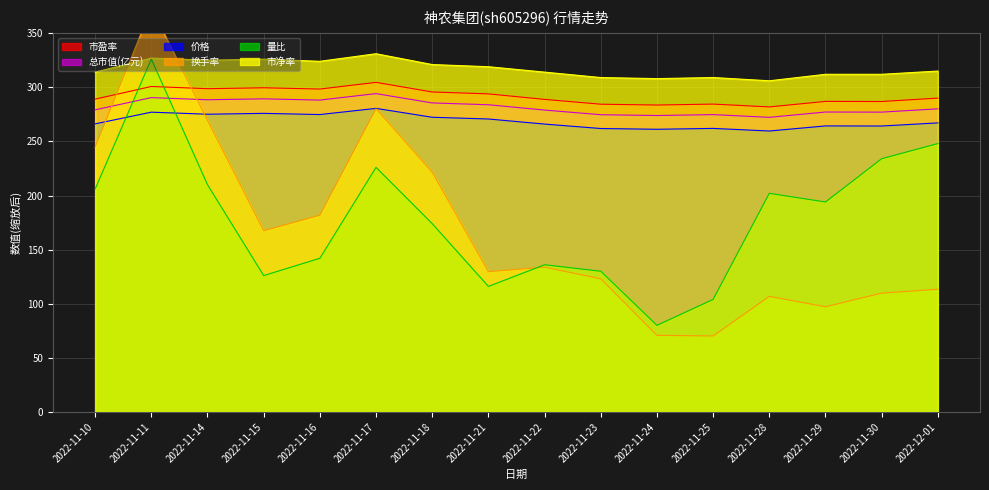

Which series changed the most between 2022-11-11 and 2022-11-21?

换手率